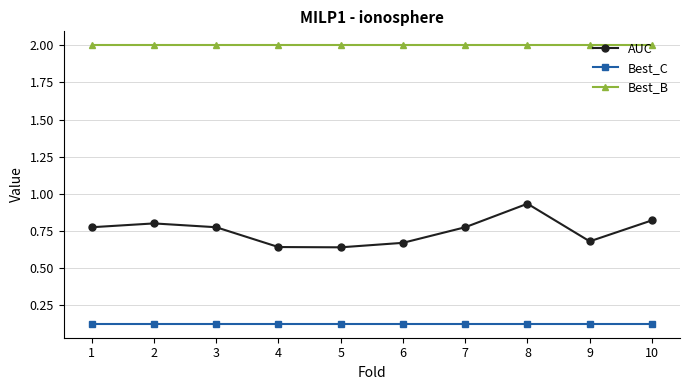

True or false: Best_B has a value of 1.2 at 6.

False